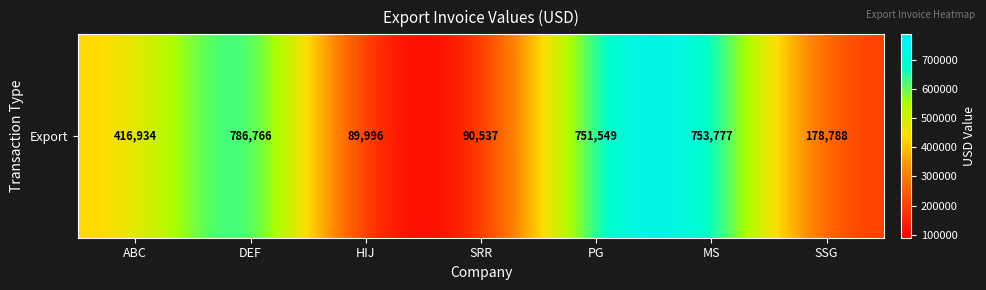

Rank the categories by value from lowest to highest.

HIJ, SRR, SSG, ABC, PG, MS, DEF